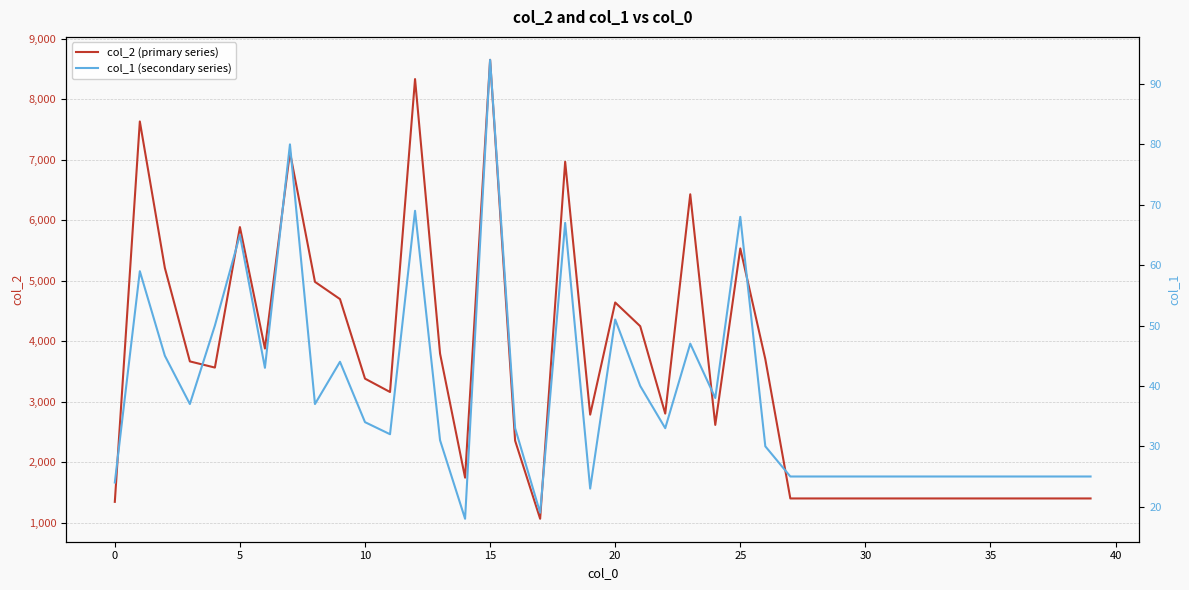

True or false: col_1 (secondary series) and col_2 (primary series) cross at least once.

False